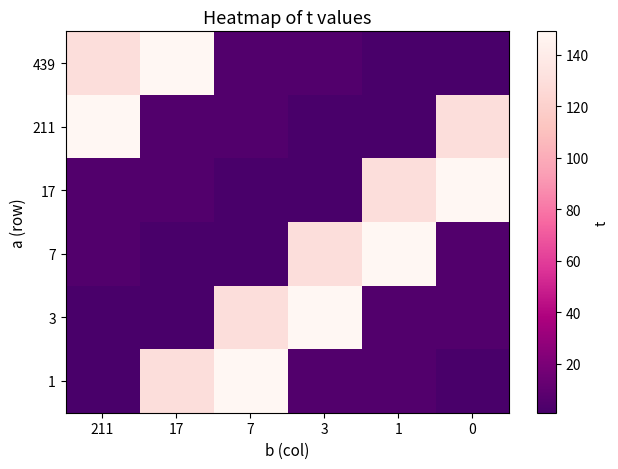

Reading left to right, transcribe all the data shown in this chart.

439: 211=129	17=149	7=5	3=5	1=1	0=1
211: 211=149	17=5	7=5	3=1	1=1	0=129
17: 211=5	17=5	7=1	3=1	1=129	0=149
7: 211=5	17=1	7=1	3=129	1=149	0=5
3: 211=1	17=1	7=129	3=149	1=5	0=5
1: 211=1	17=129	7=149	3=5	1=5	0=1